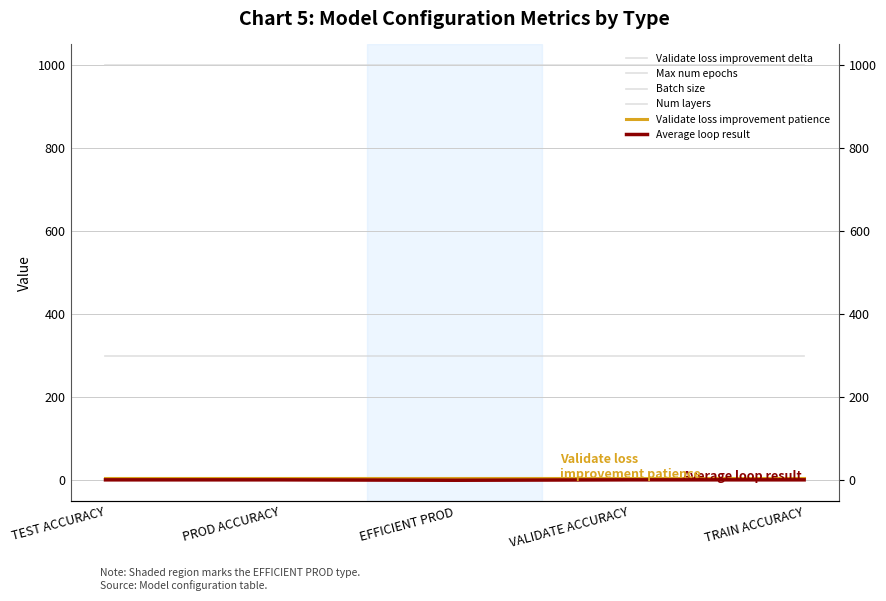

Does the chart have visible grid lines?

Yes